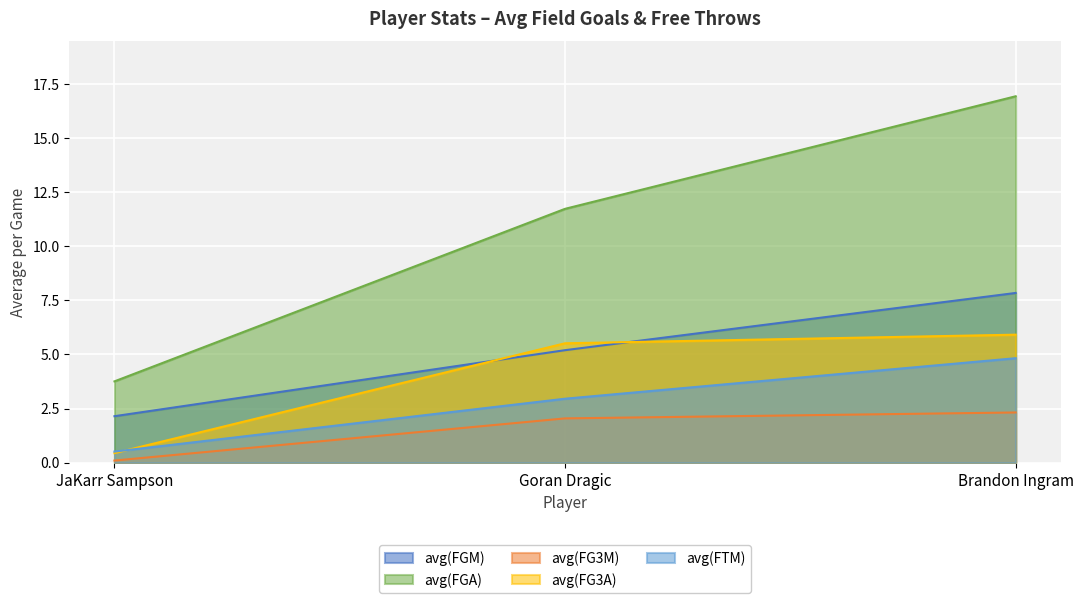

Rank the series by their maximum value, from lowest to highest.

avg(FG3M), avg(FTM), avg(FG3A), avg(FGM), avg(FGA)